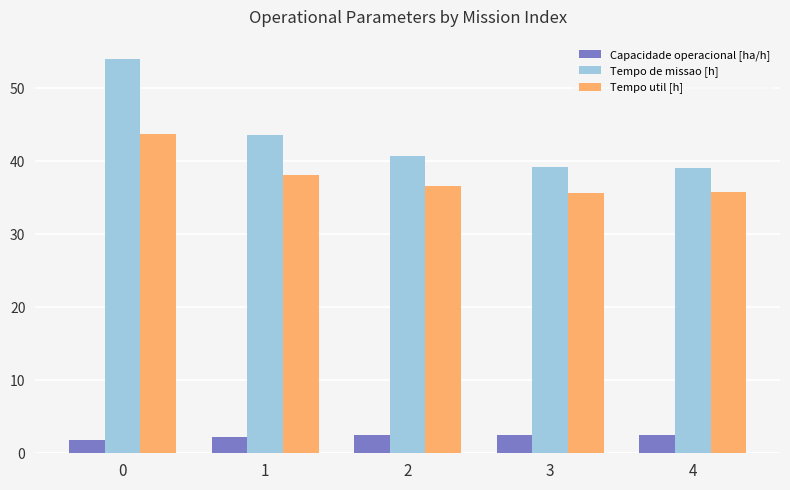

What is the minimum value for Tempo util [h]?

35.7